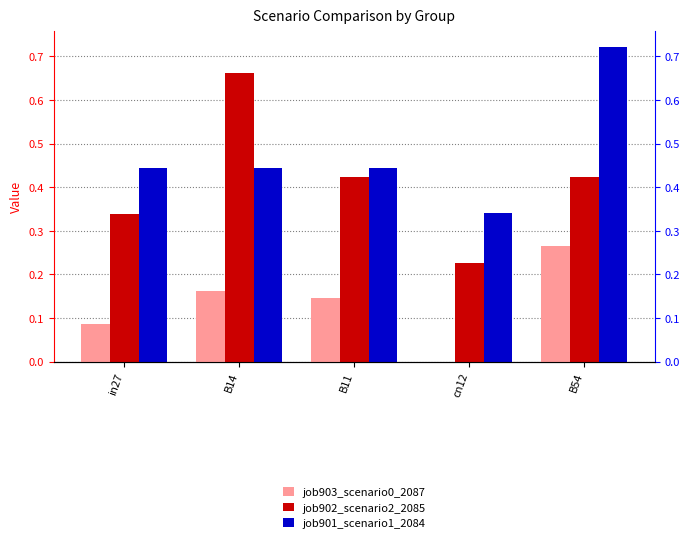

True or false: job901_scenario1_2084 has a value of 0.4 at B11.

True